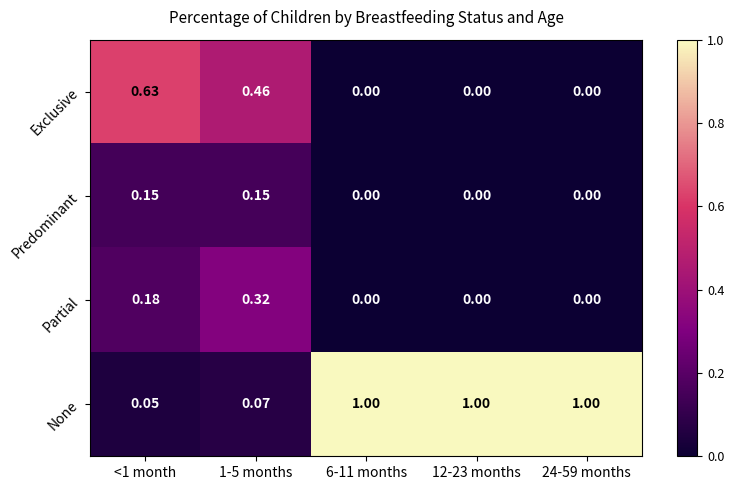

Count the number of data series in this chart.

4